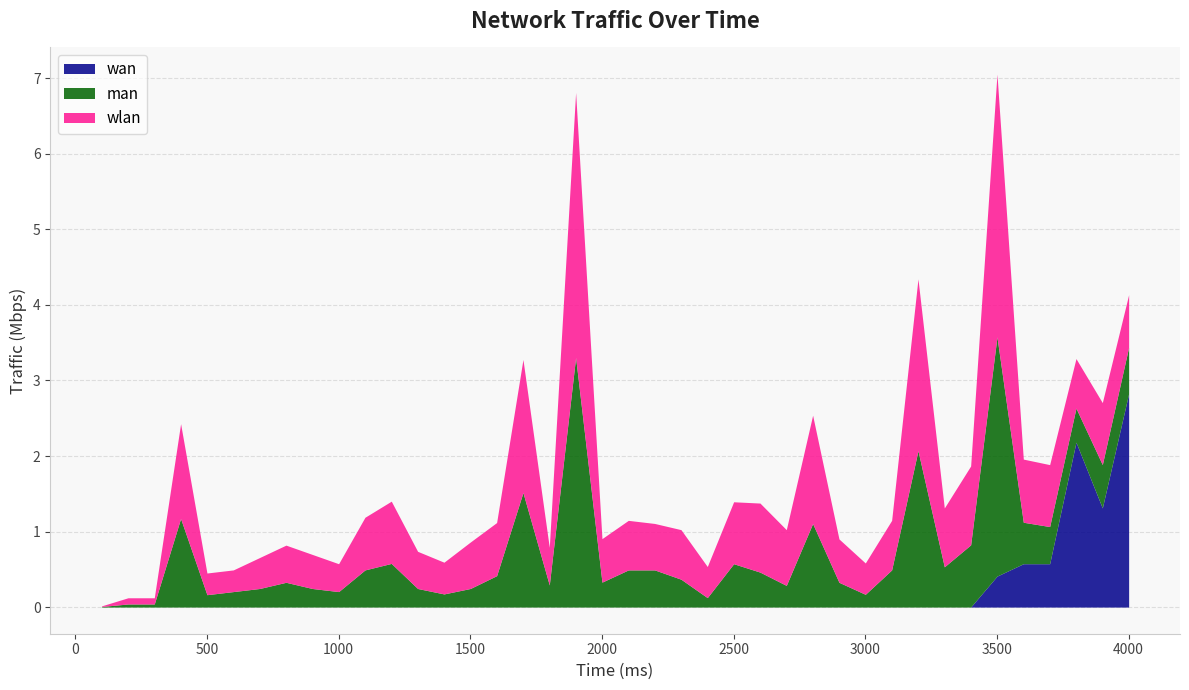

Is the value of wan at 700.0 greater than the value of man at 2500.0?

No